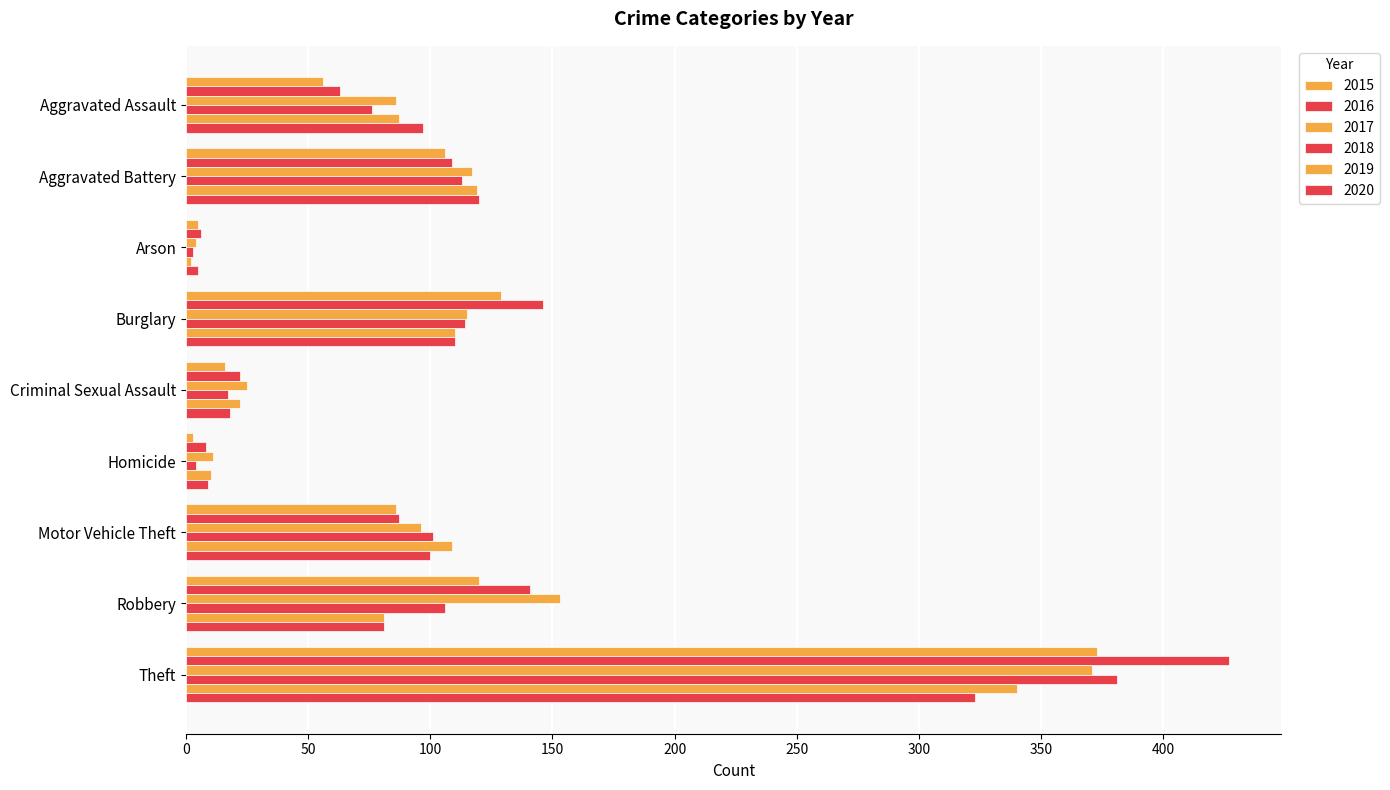

At which category is the sum across all series the highest?

Theft